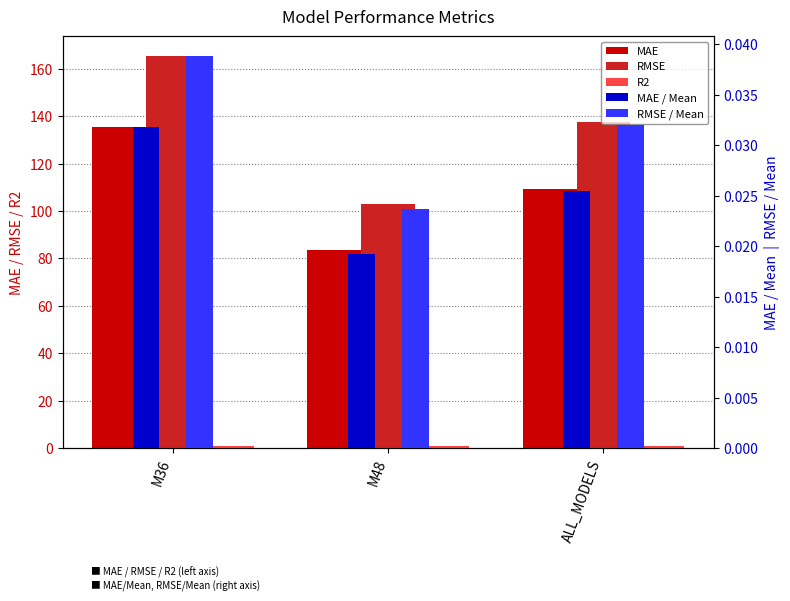

How many R2 values are between 0 and 1?

3